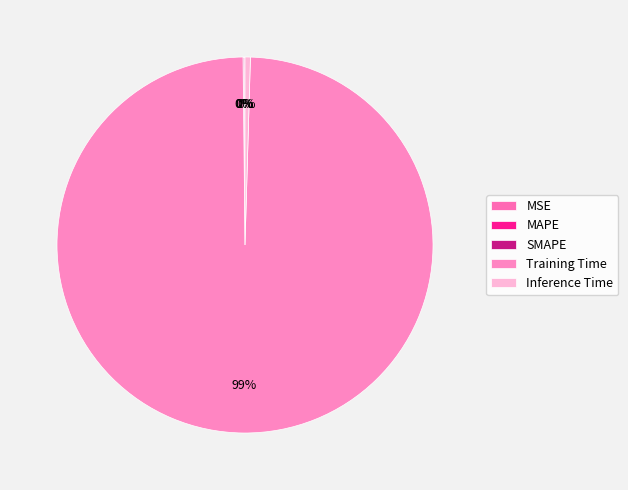

Combined, do Training Time and MSE account for over 50%?

Yes